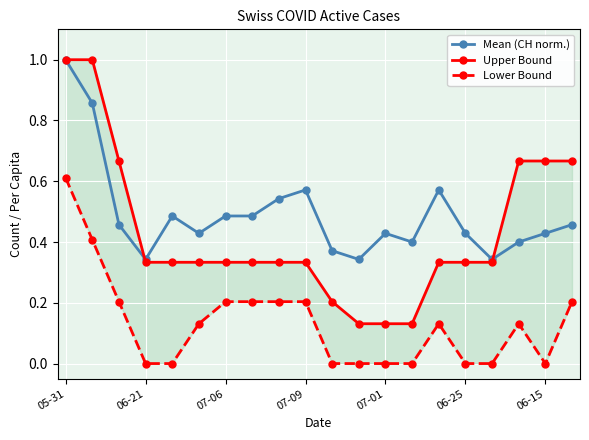

Where is the first local minimum for Mean (CH norm.)?

06-21